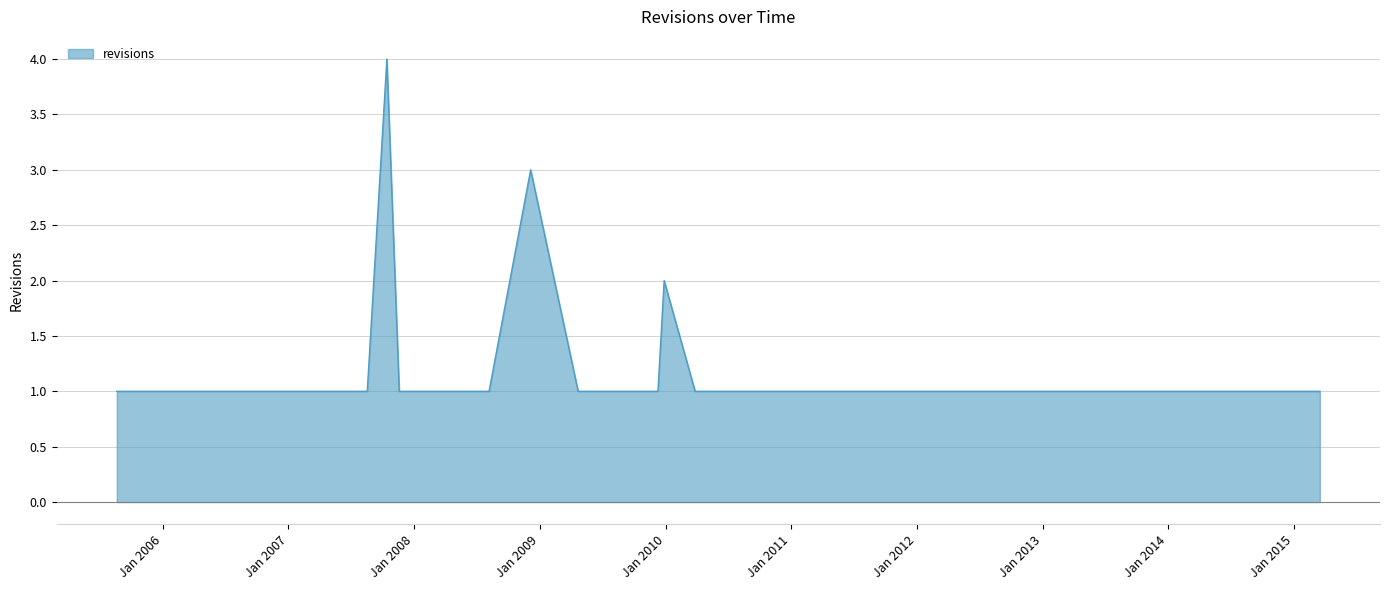

Count the values in the range 1 to 2.

17